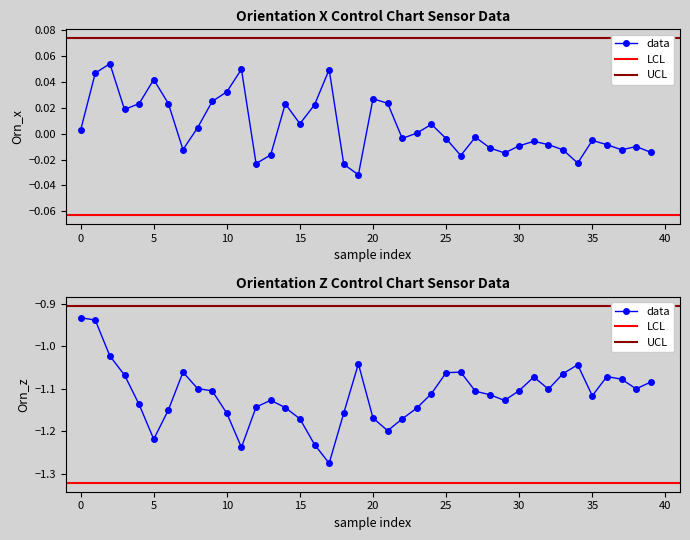

What is the value of the Orn_z point at the 14th from the left?

-1.1